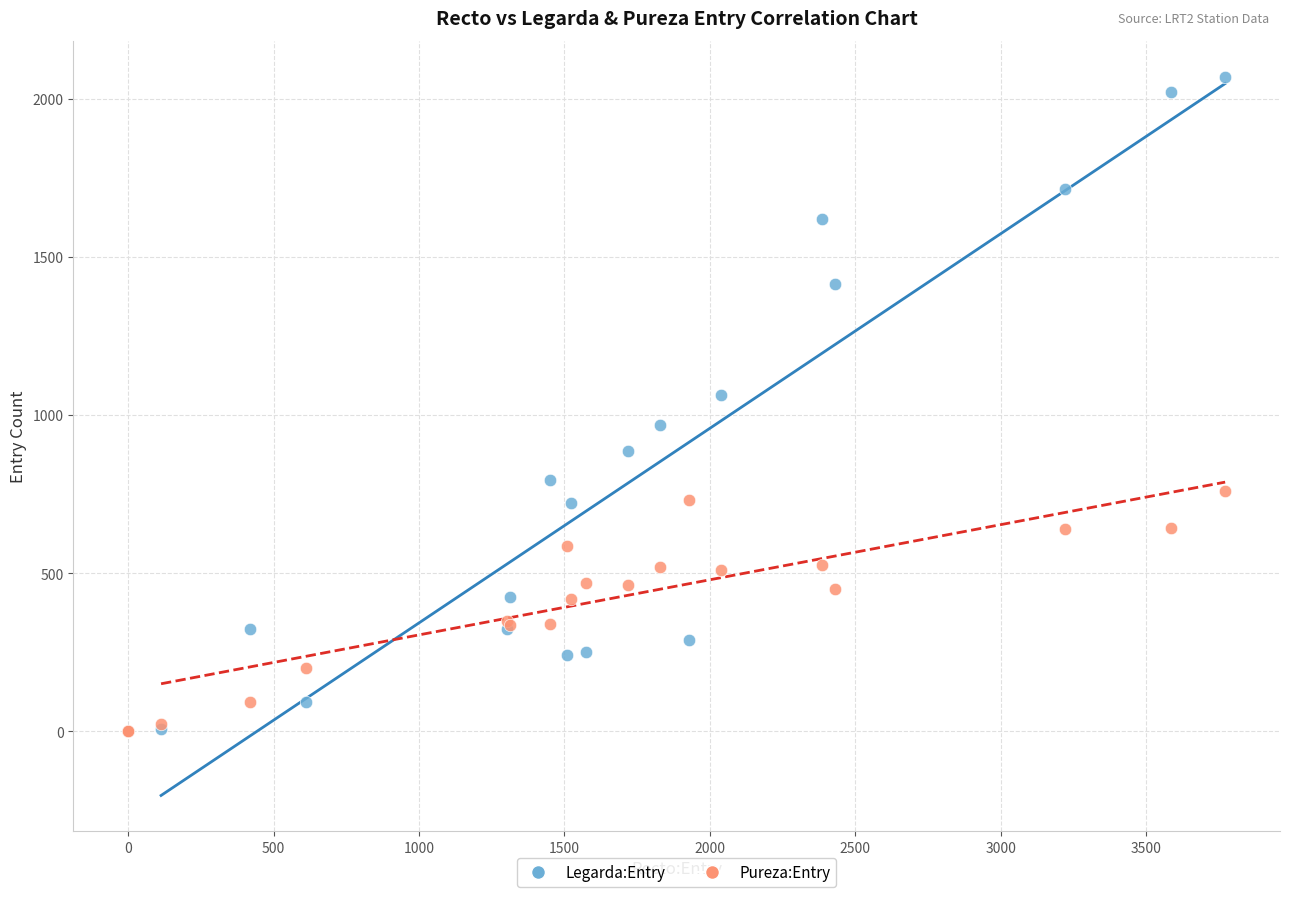

Across all series, what Y value is closest to 1034?

1063.0